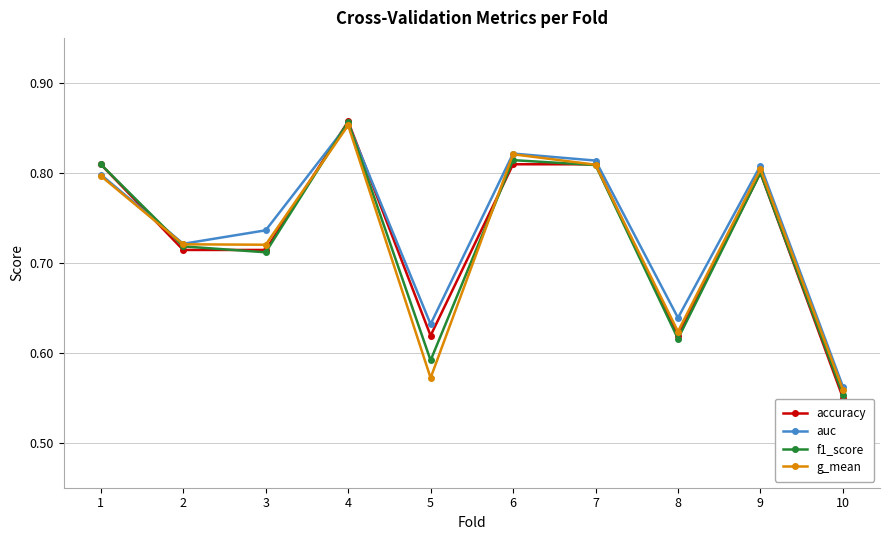

Where is g_mean nearest to the value 0?

10